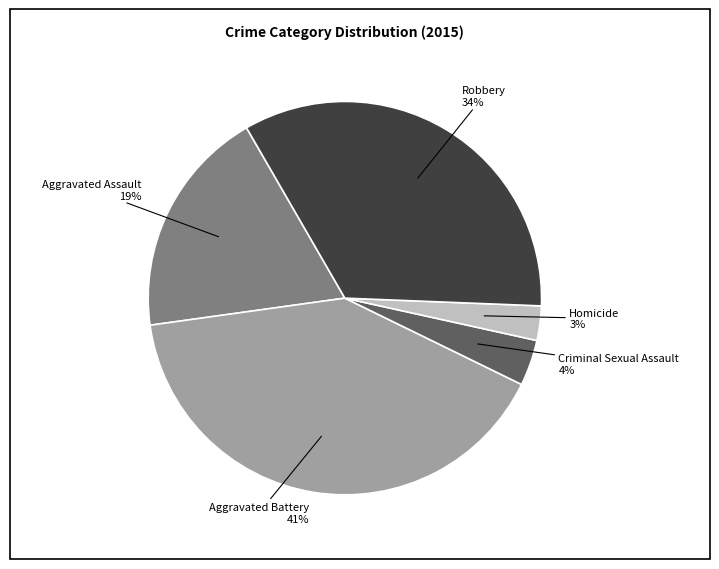

To the nearest percent, what is the average slice percentage?

20%